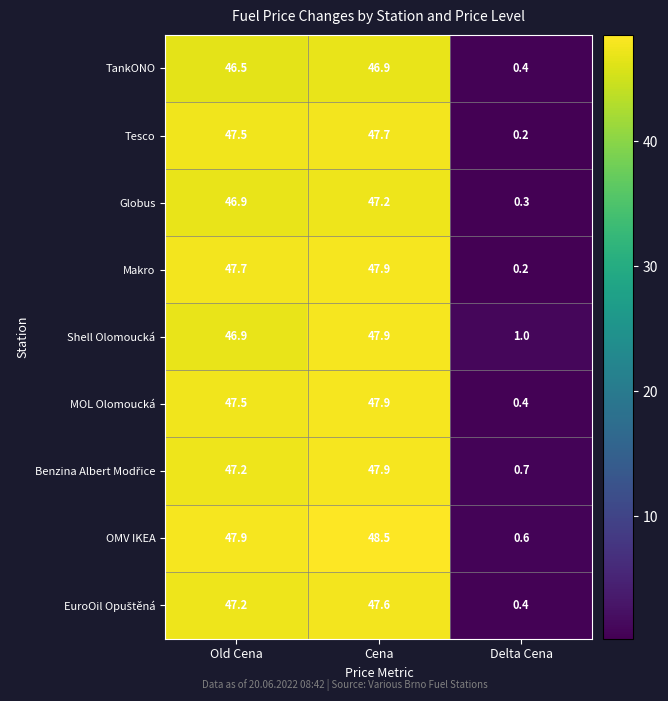

Read the Globus value at Delta Cena.

0.3